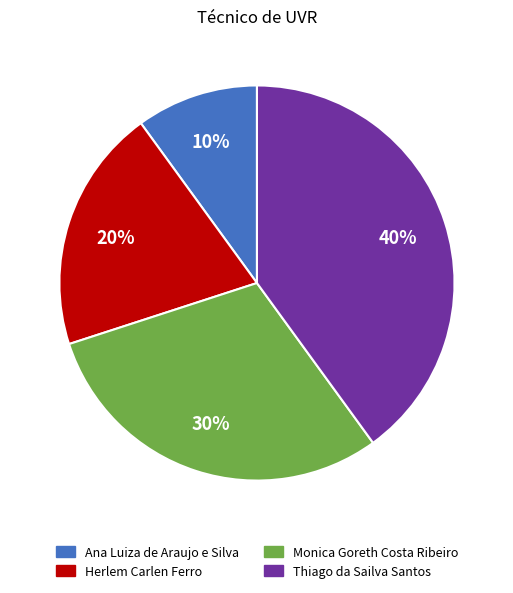

To the nearest percent, what is the difference between the largest and smallest slice percentages?

30%